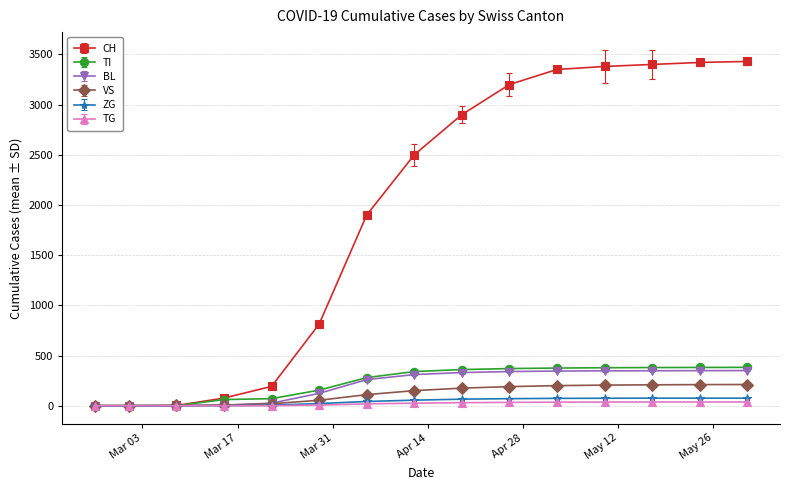

At how many categories does at least one series exceed 1544?

9